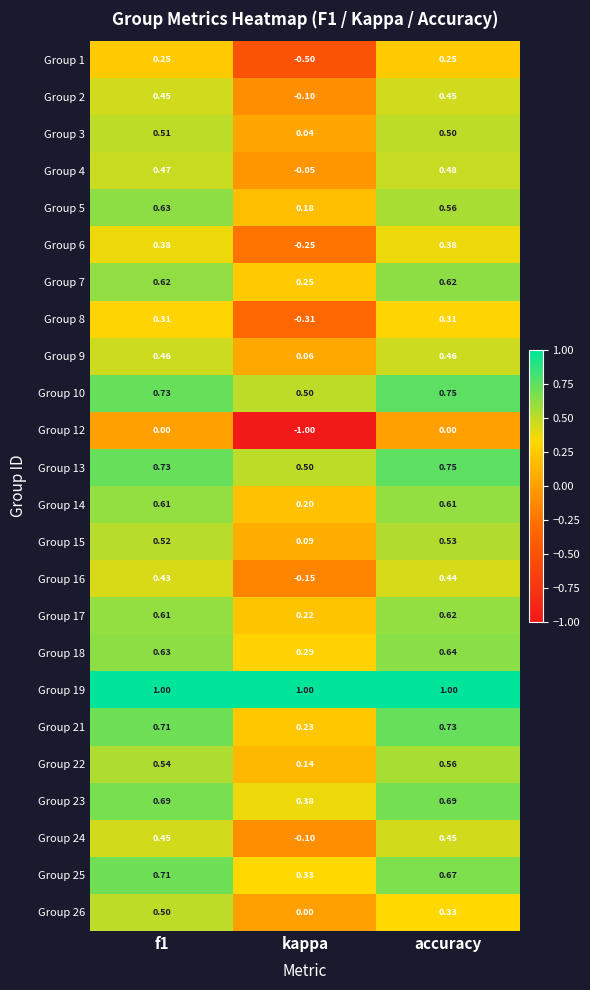

What is the smallest value displayed?

-1.0